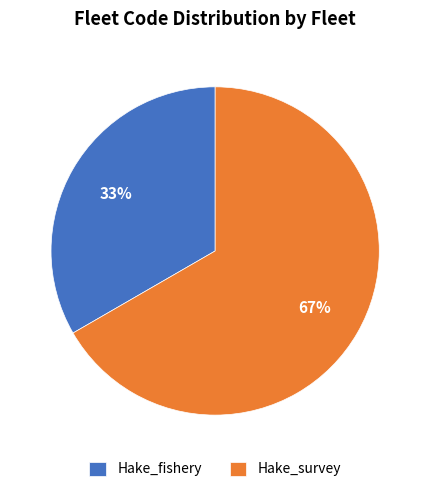

Is the sum of Hake_survey and Hake_fishery greater than half?

Yes